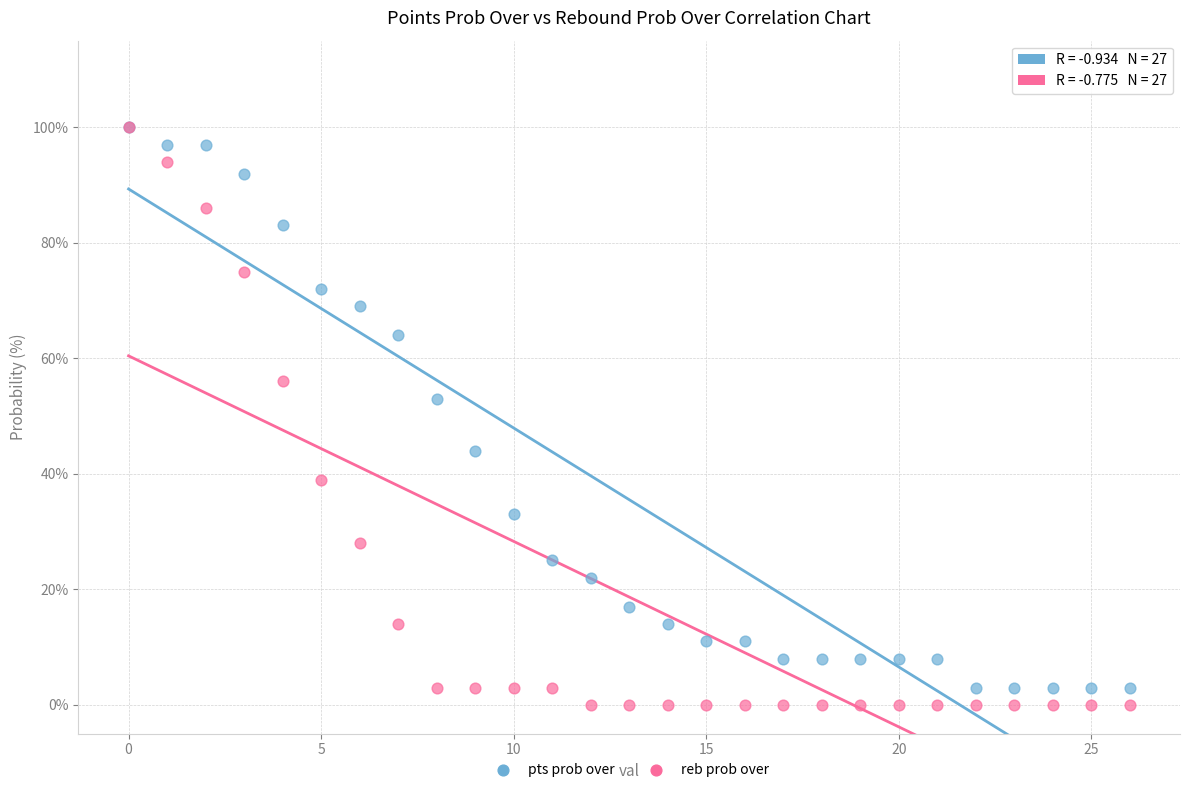

Across all series, what Y value is closest to 50?

53